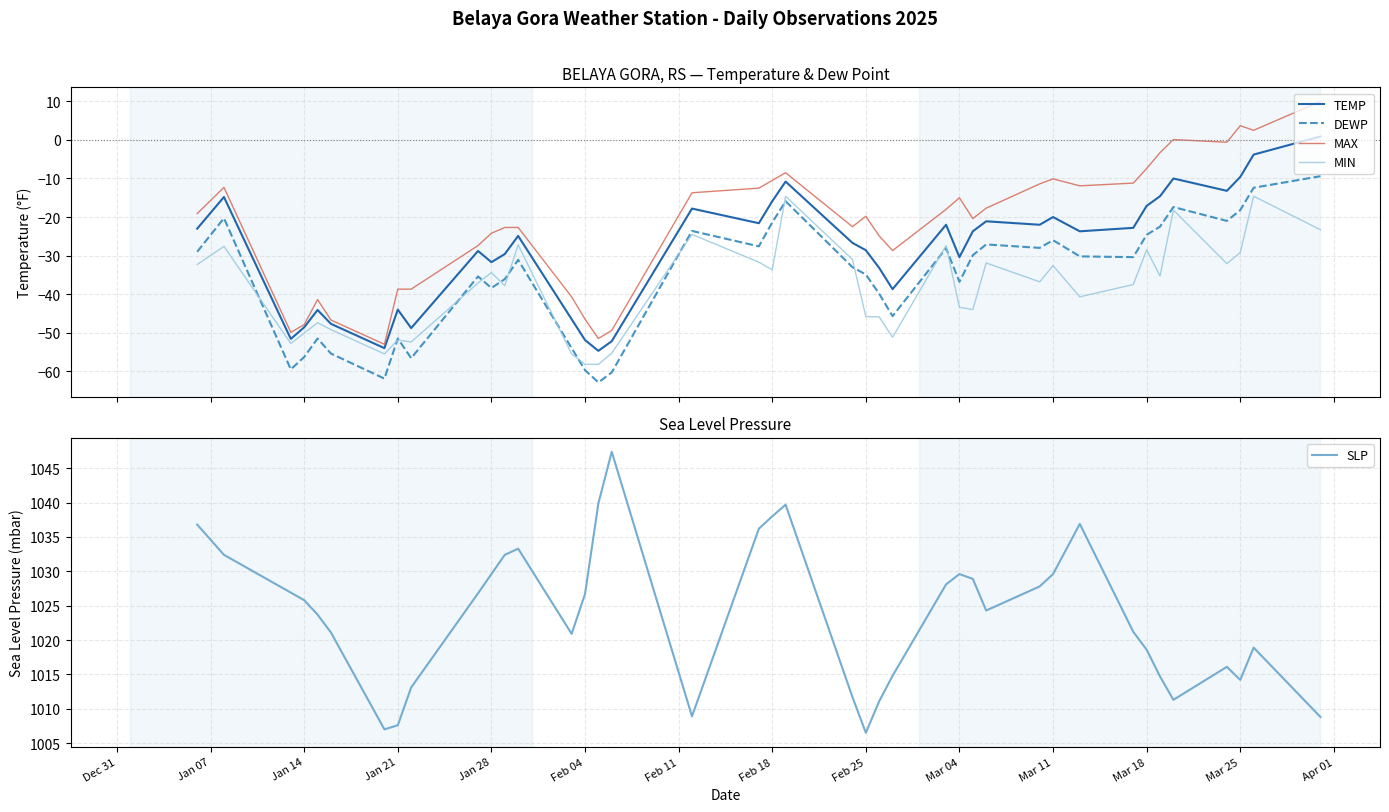

True or false: MAX and MIN cross at least once.

False